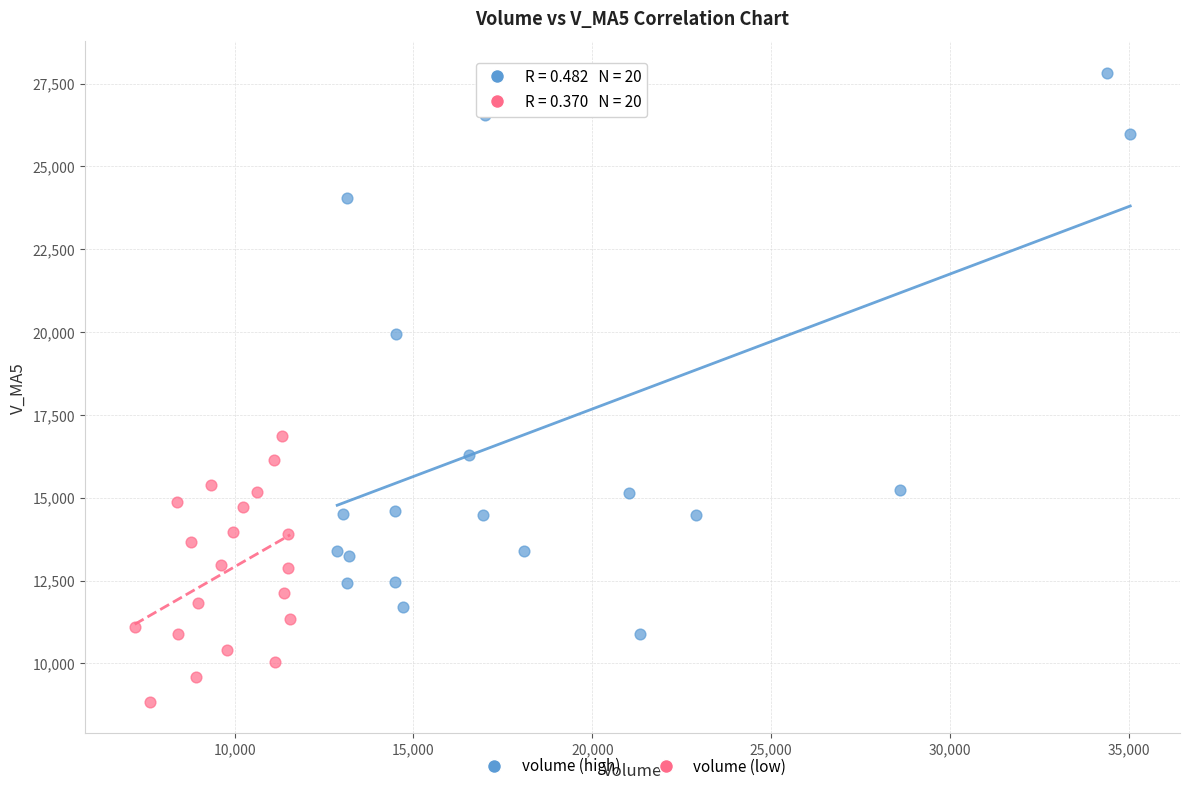

What are all the series names shown in the legend?

volume (high), volume (low)